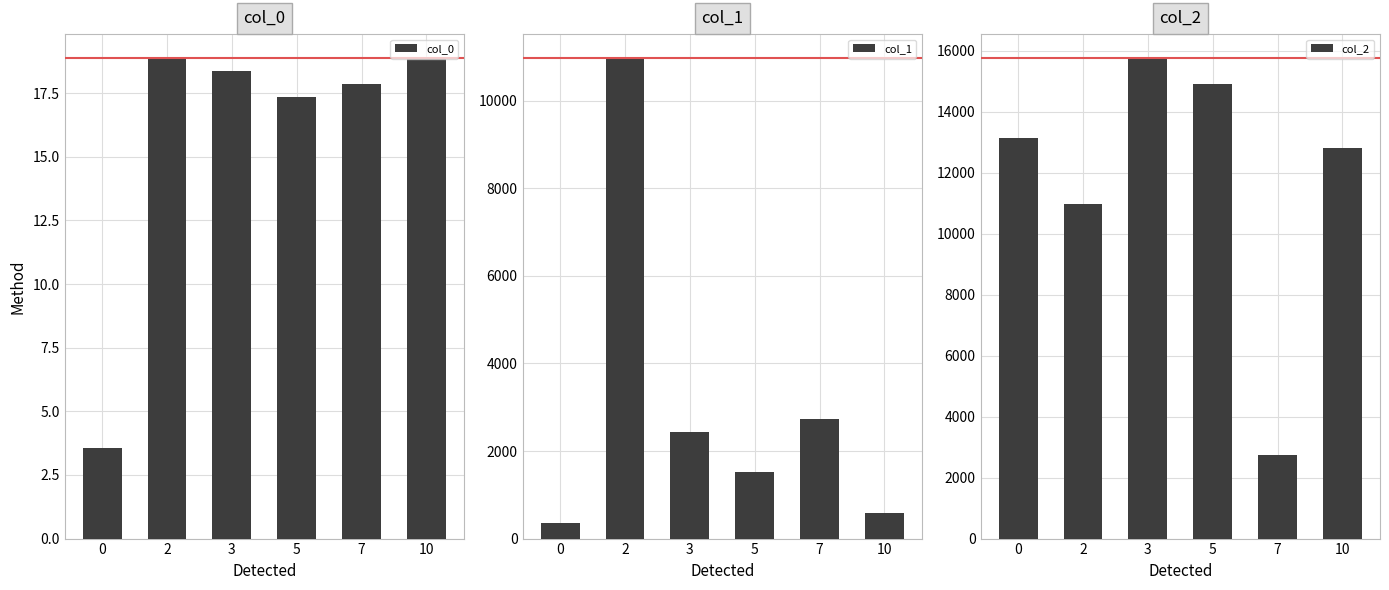

Is it true that col_0 equals 18.9 at 2?

True